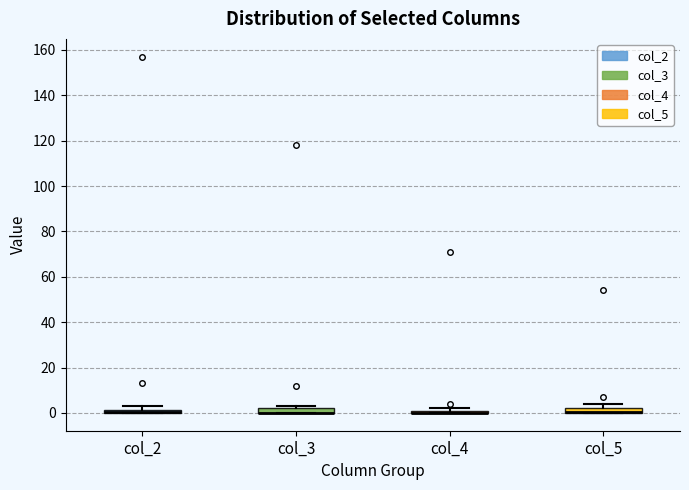

Where is the upper edge of the box for col_5 on the y-axis? The values are not printed on the chart, so give them approximately, as read against the axis.

2